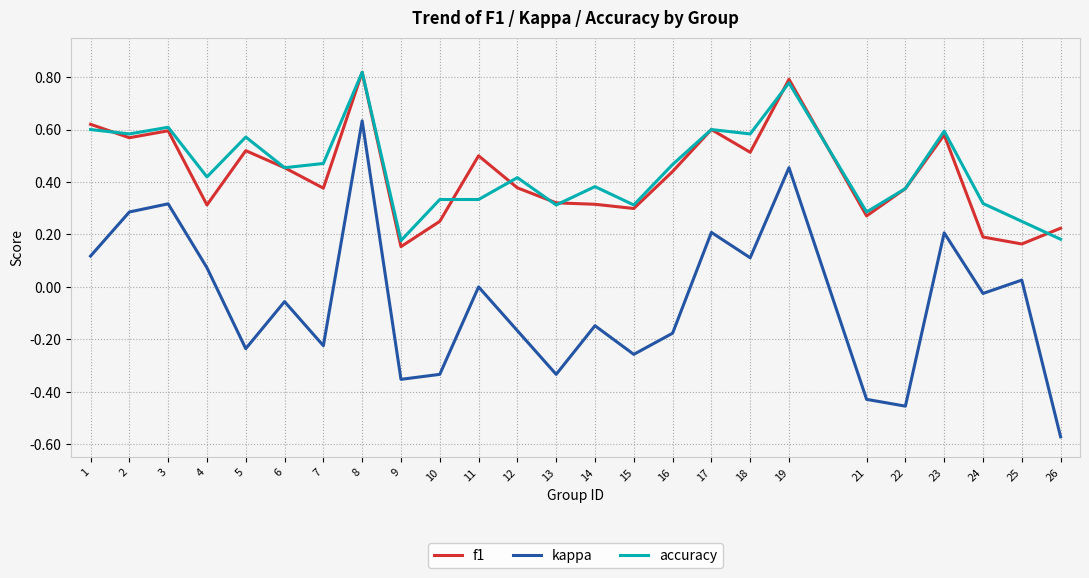

True or false: kappa and accuracy cross at least once.

False